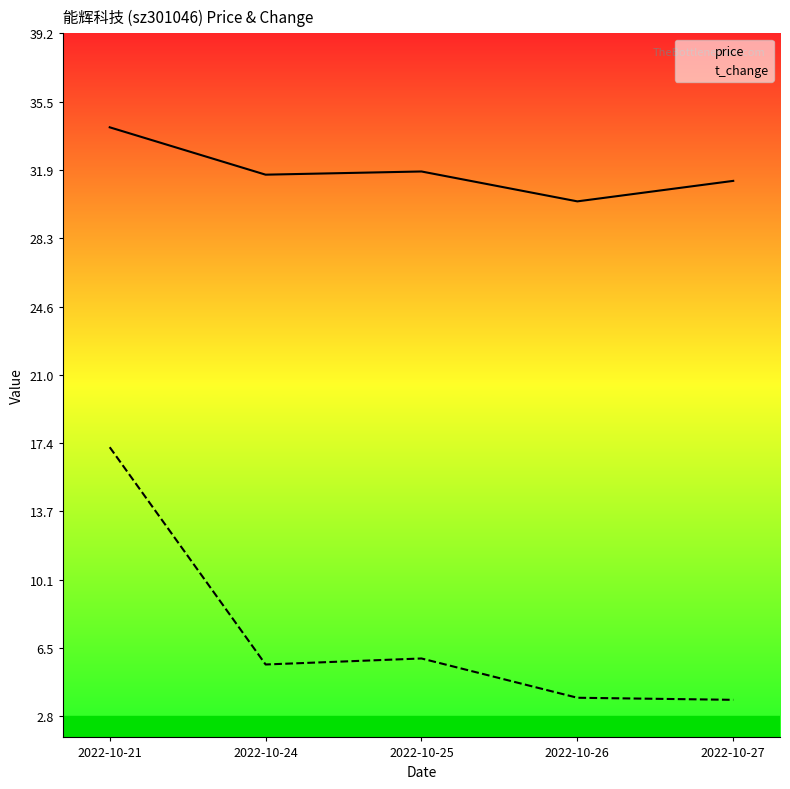

True or false: price and t_change intersect in this chart.

False